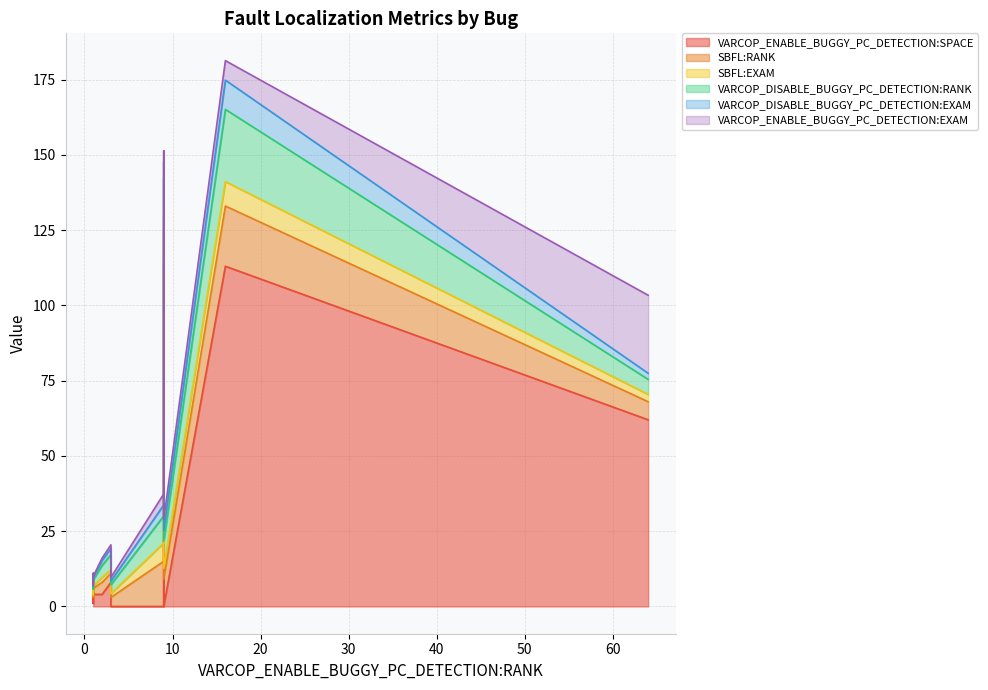

True or false: VARCOP_DISABLE_BUGGY_PC_DETECTION:EXAM and SBFL:EXAM cross at least once.

False